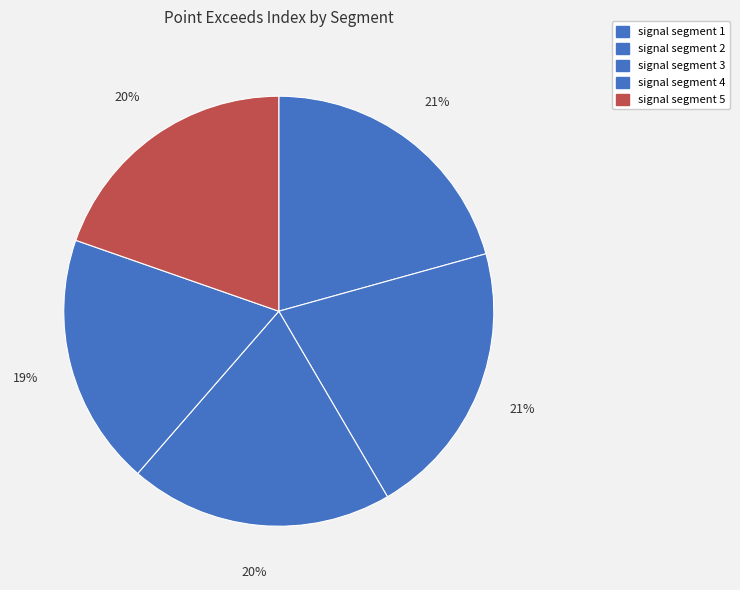

How many slices are in this pie chart?

5